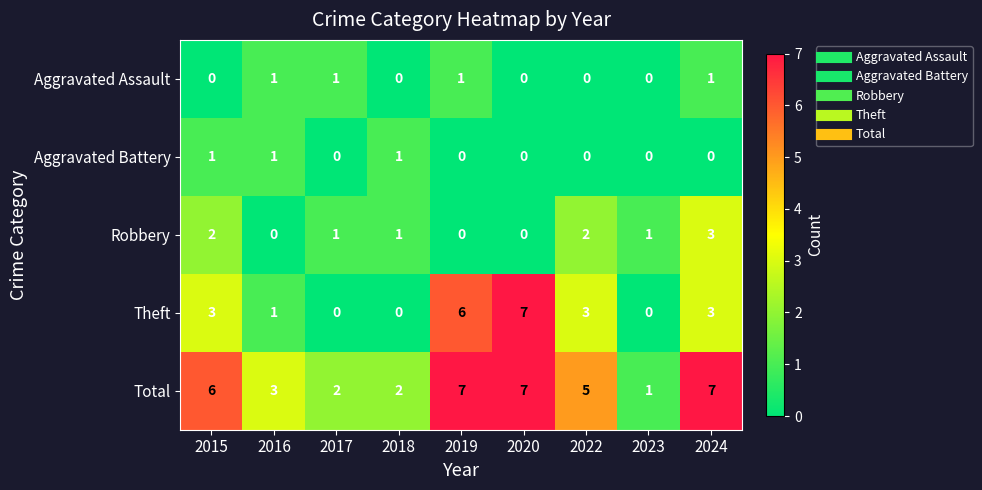

What is the highest value of the Robbery series?

3